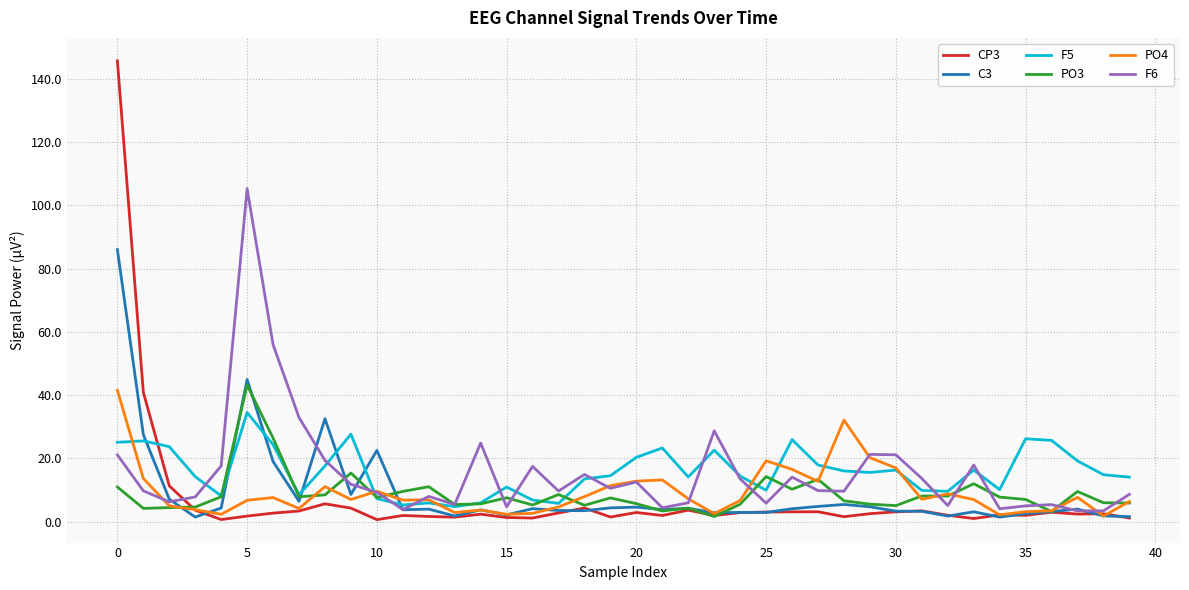

What is the average value of the PO3 series?

8.7